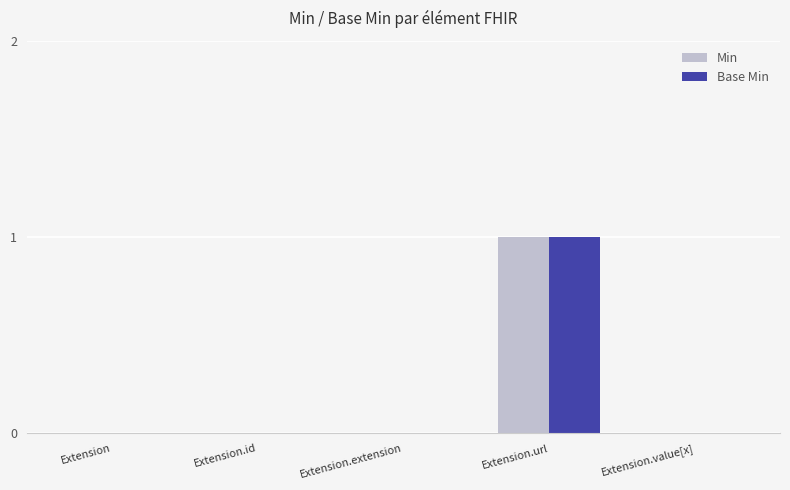

Is it true that Base Min equals 0 at Extension.id?

True